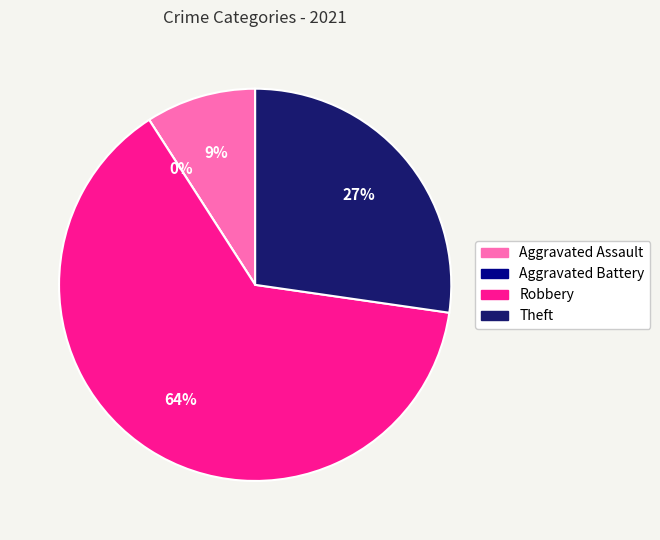

What is the majority slice?

Robbery